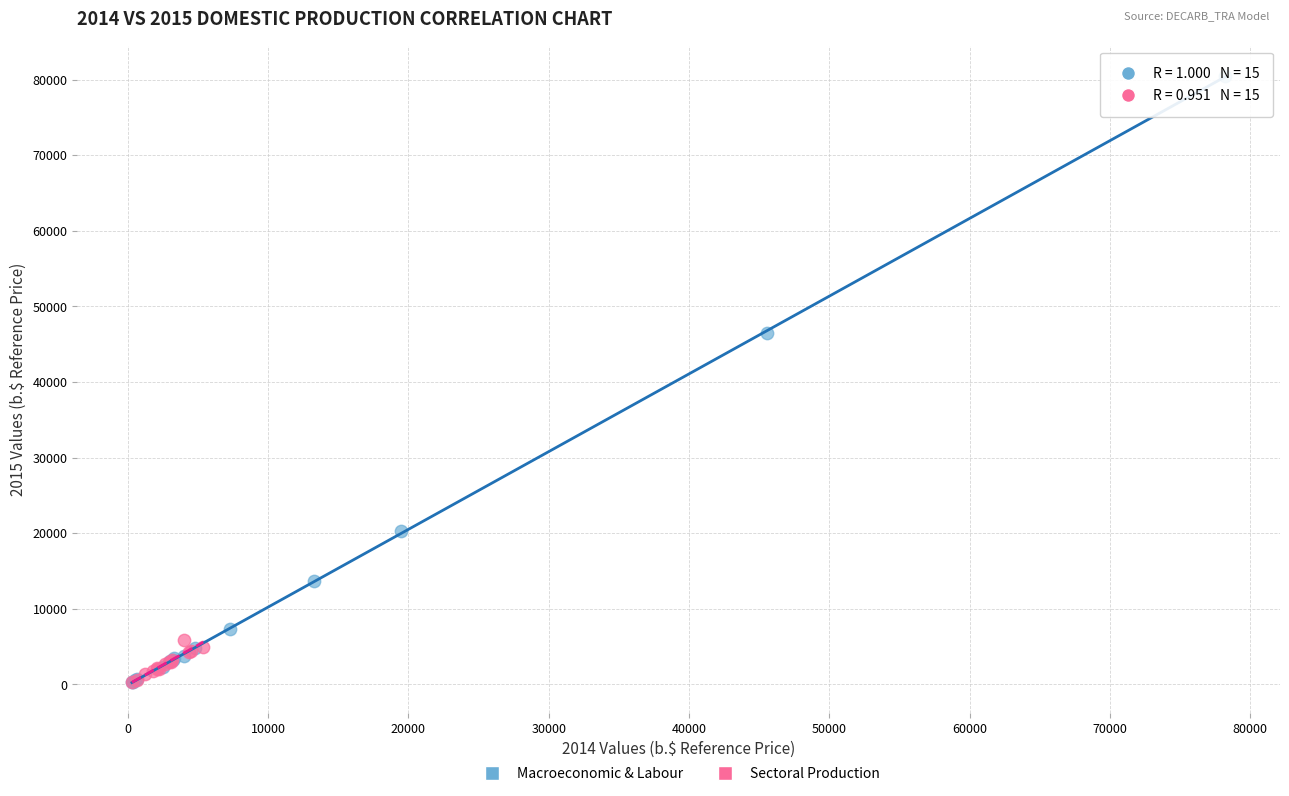

Which series has the largest Y range (max minus min)?

Macroeconomic & Labour